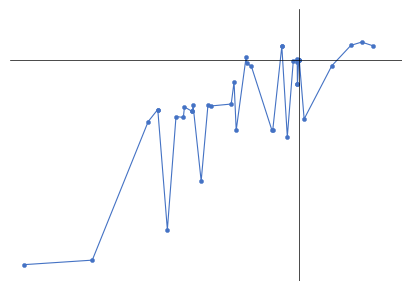

Does the chart have visible grid lines?

No